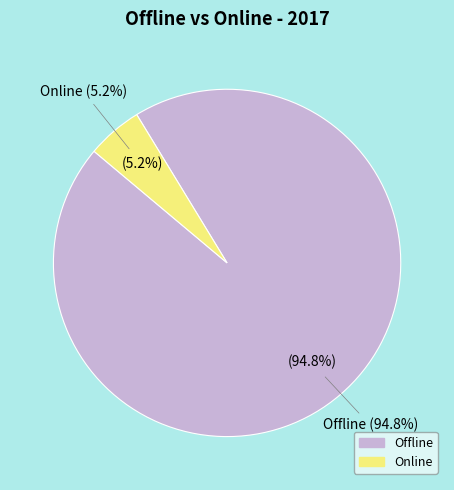

What is the change in value from Offline to Online?

-89.6